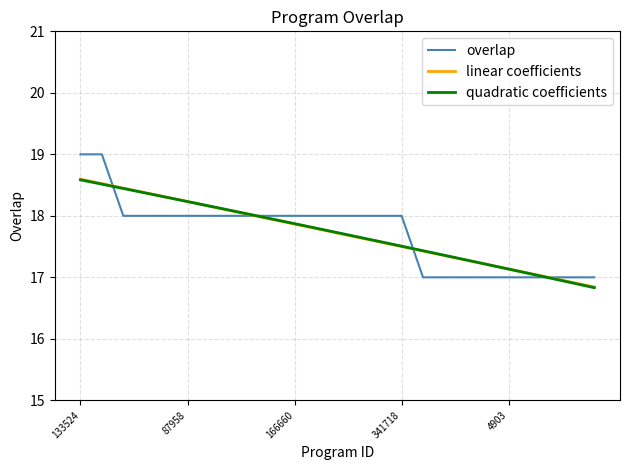

What is the difference between the maximum and minimum values in the overlap series?

2.0